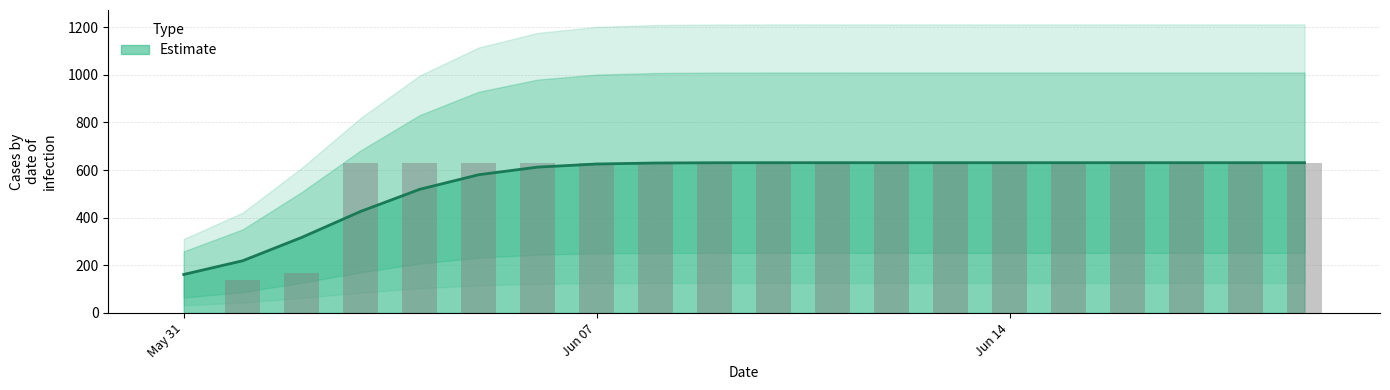

What is the highest value of the Estimate series?

631.0